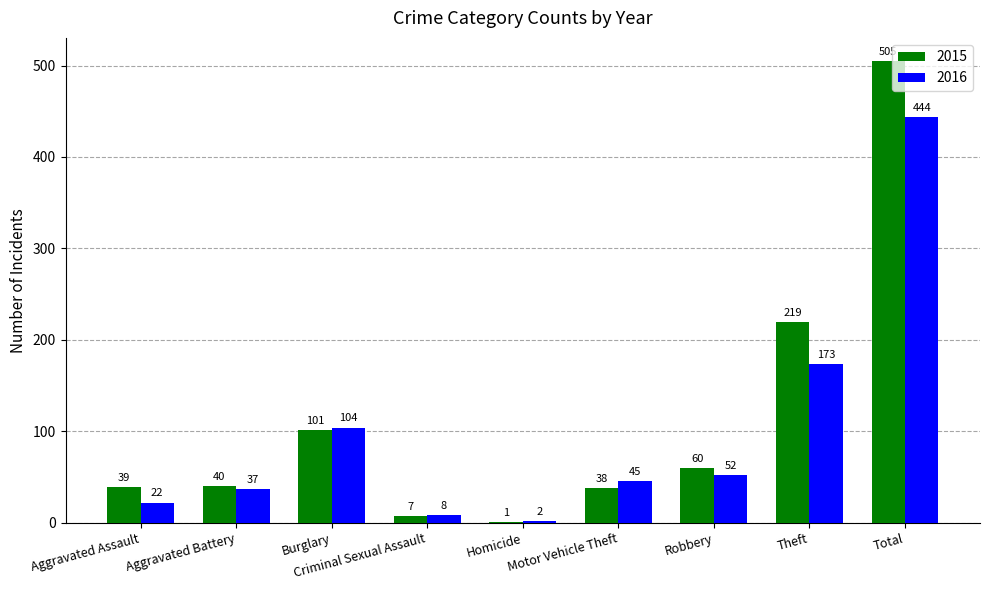

At which category does the chart reach its peak across all series?

Total